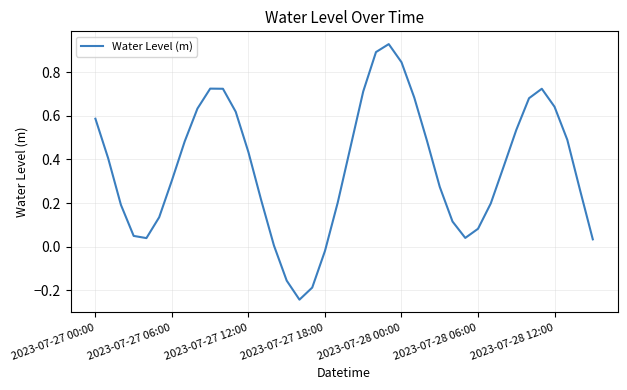

What is the difference between the maximum and minimum values?

1.2